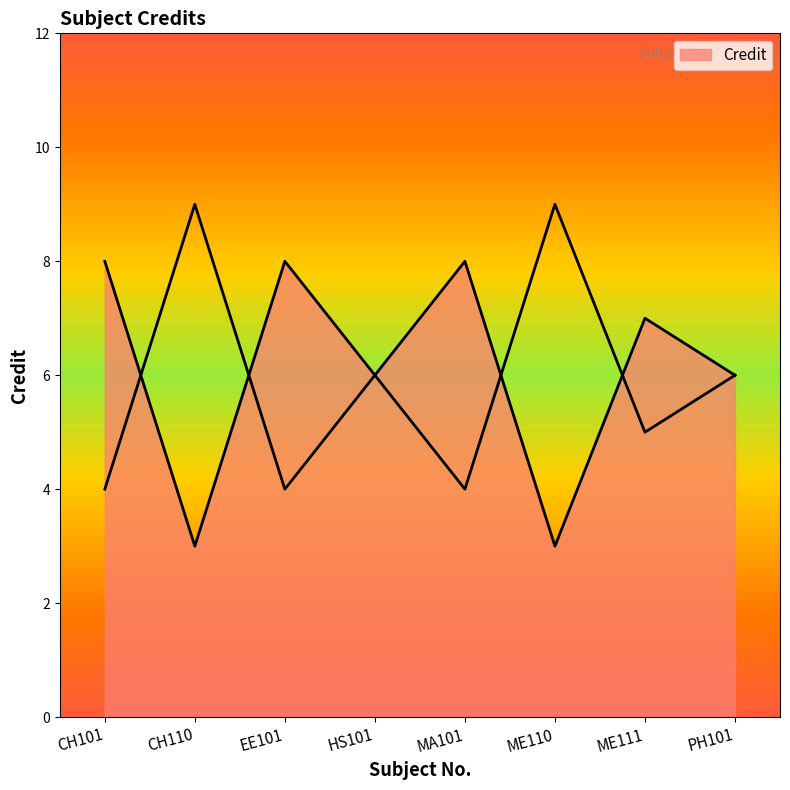

What is the label of the 8th point from the right?

CH101